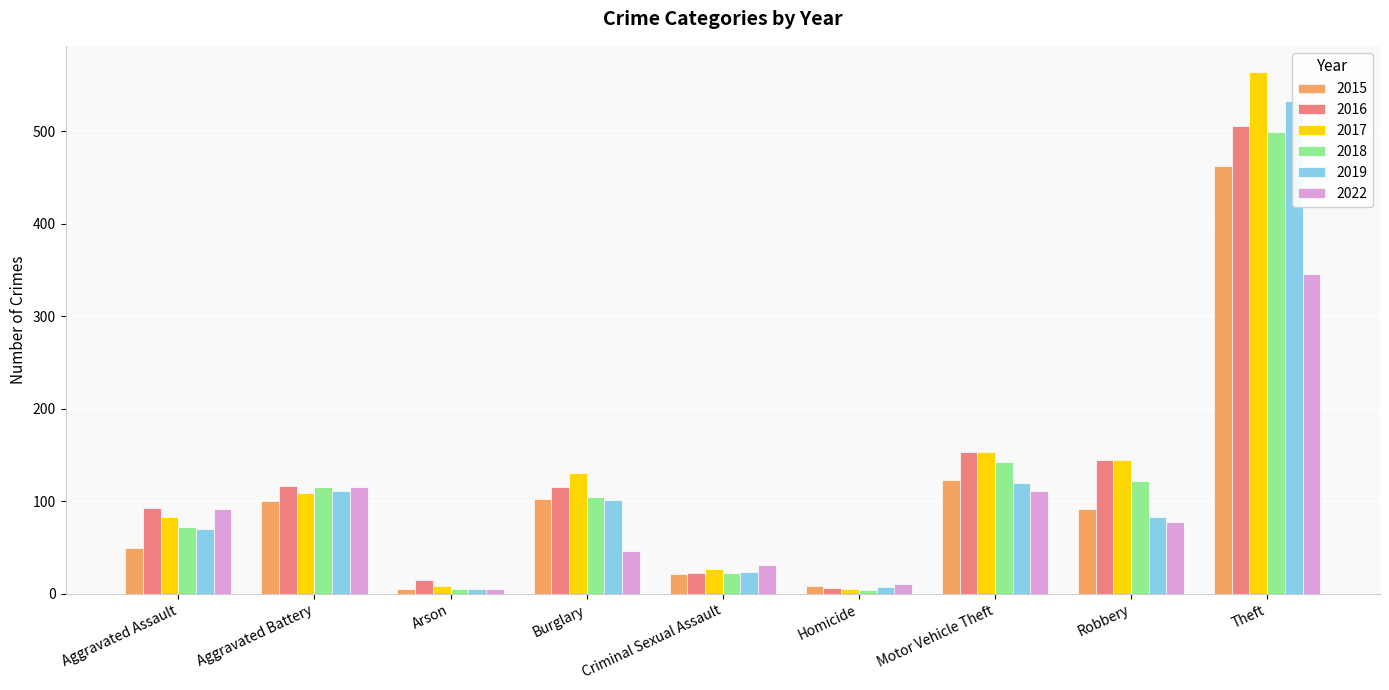

What position from the left is Theft?

9